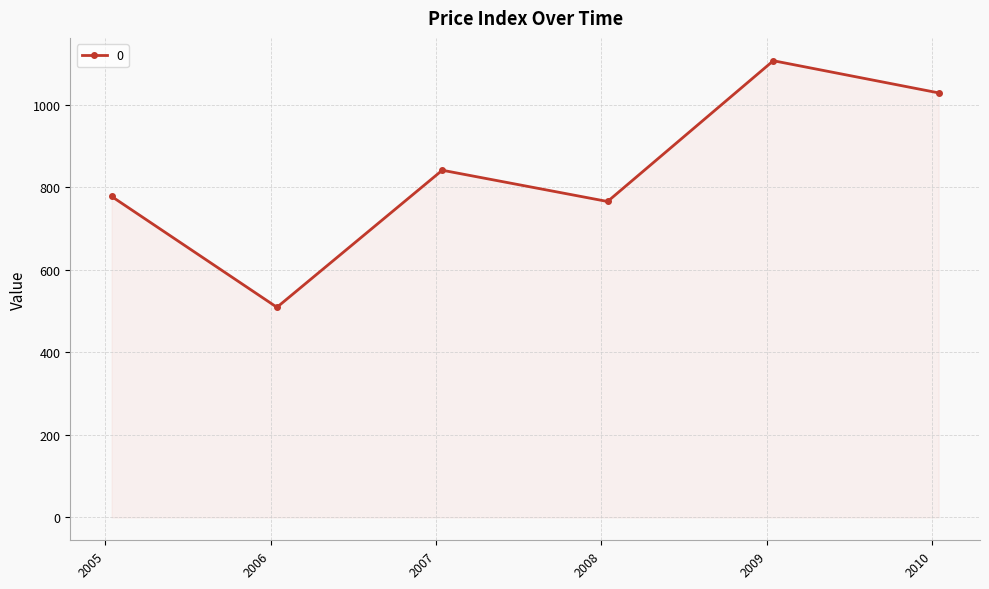

How many points are higher than both their immediate neighbors (excluding endpoints)?

2